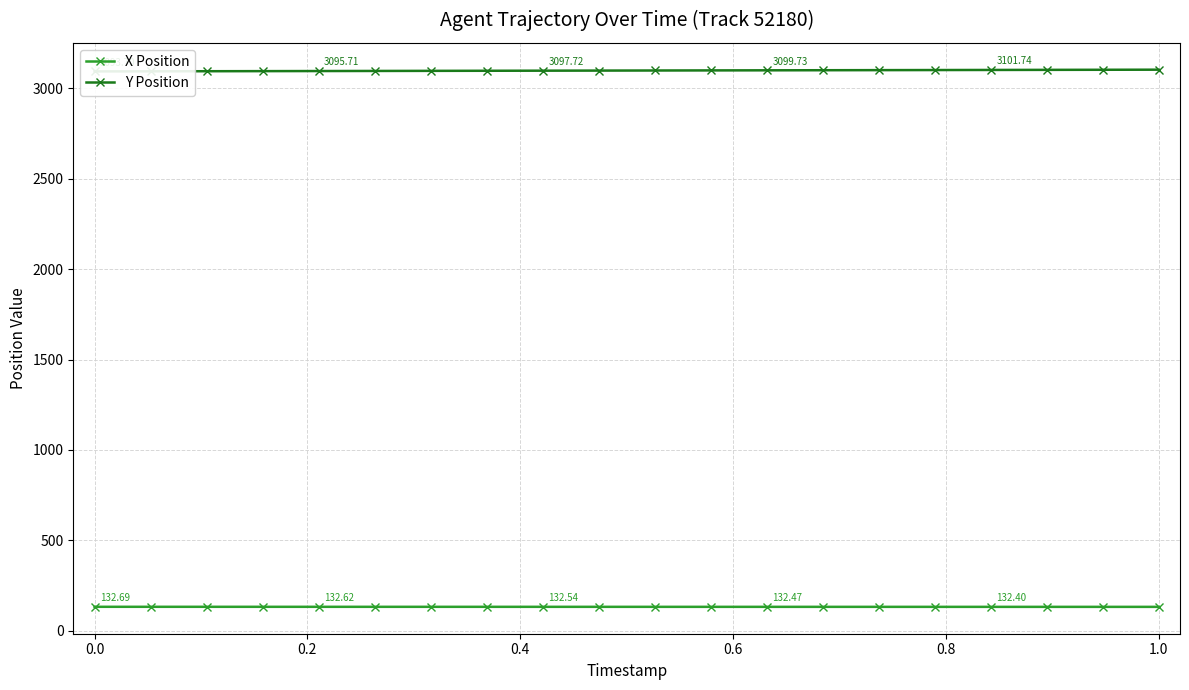

Does the chart display data point markers on the line(s)?

Yes